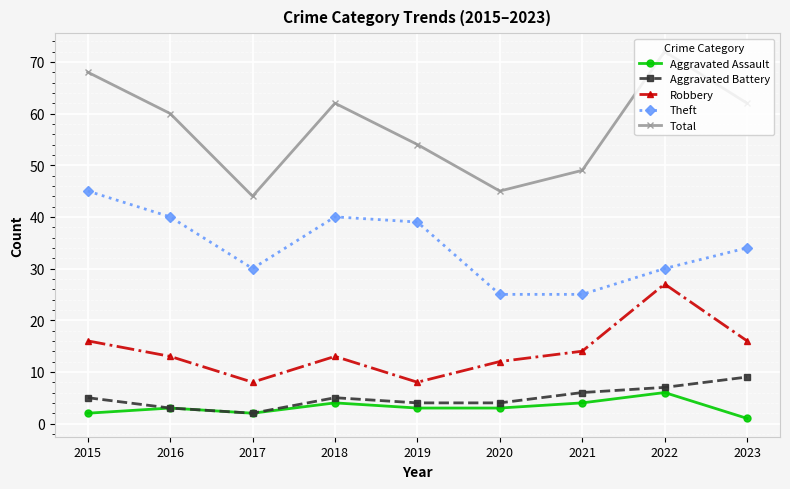

Where is the first local minimum for Total?

2017